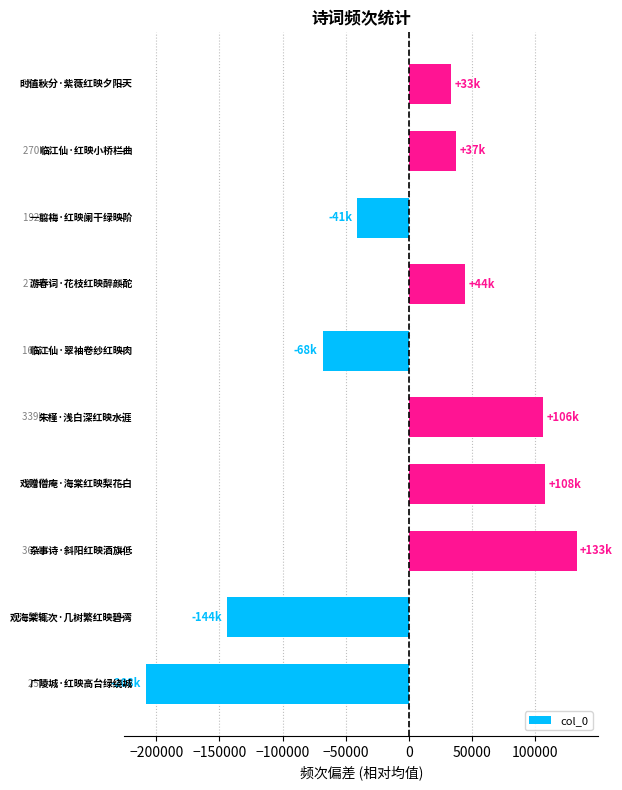

What is the difference between the second highest and minimum values?

315866.0